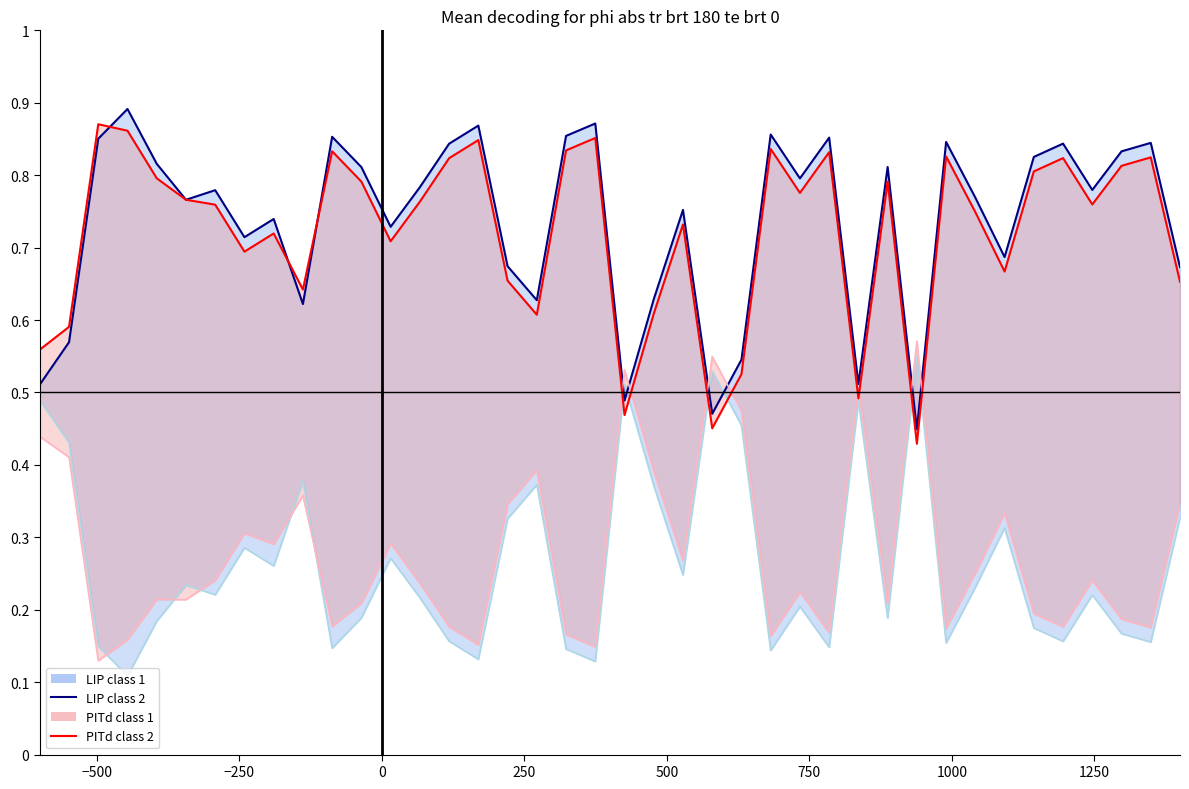

What is the difference between the second highest and second lowest values in the PITd class 2 series?

0.4